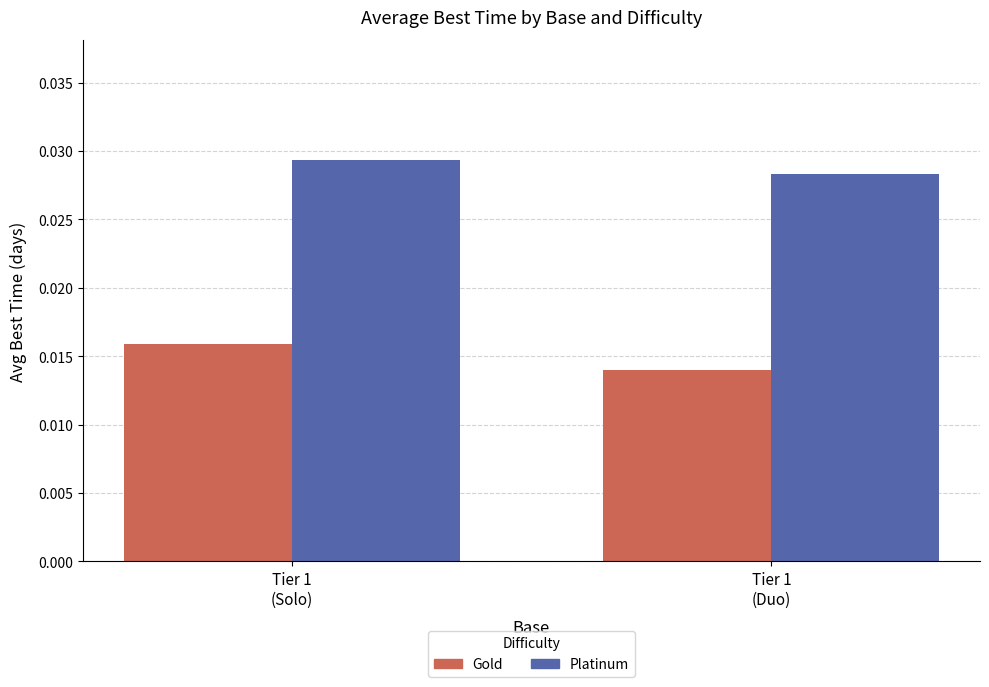

List the series in order of their peak value, highest first.

Platinum, Gold